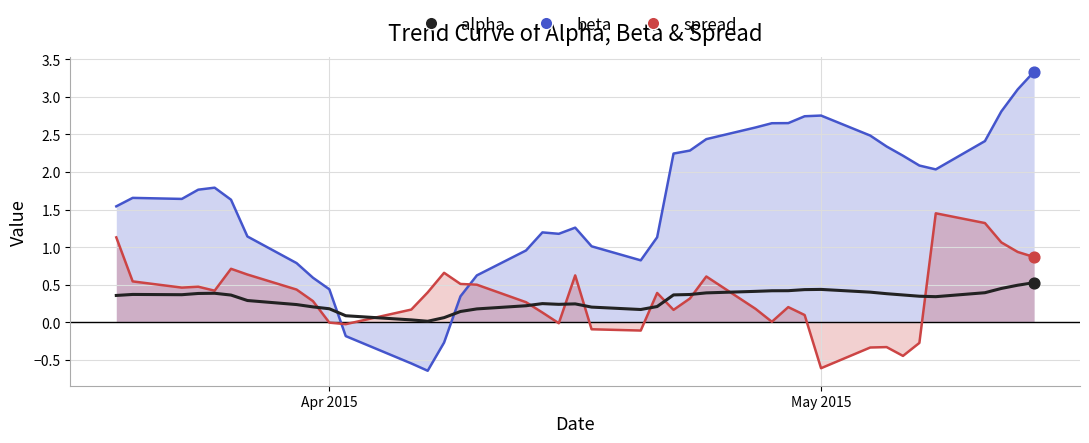

At how many categories does at least one series exceed 3?

2